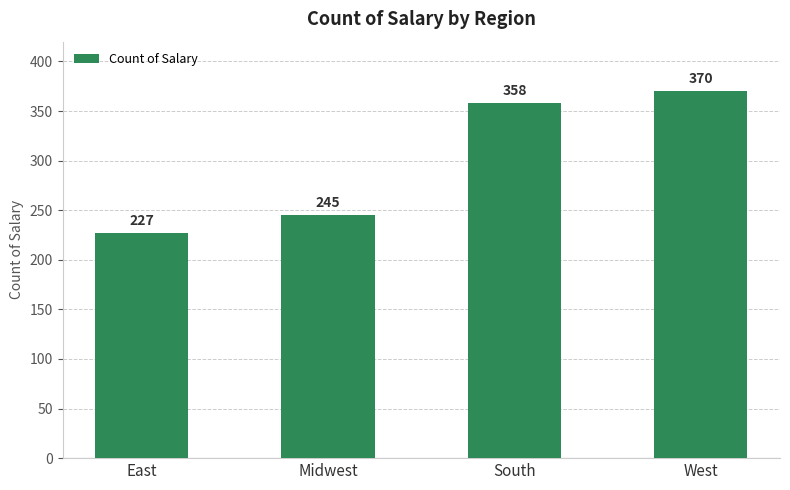

What is the greatest value displayed?

370